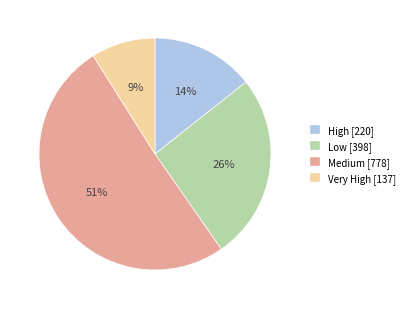

Which has a higher value, High or Medium?

Medium